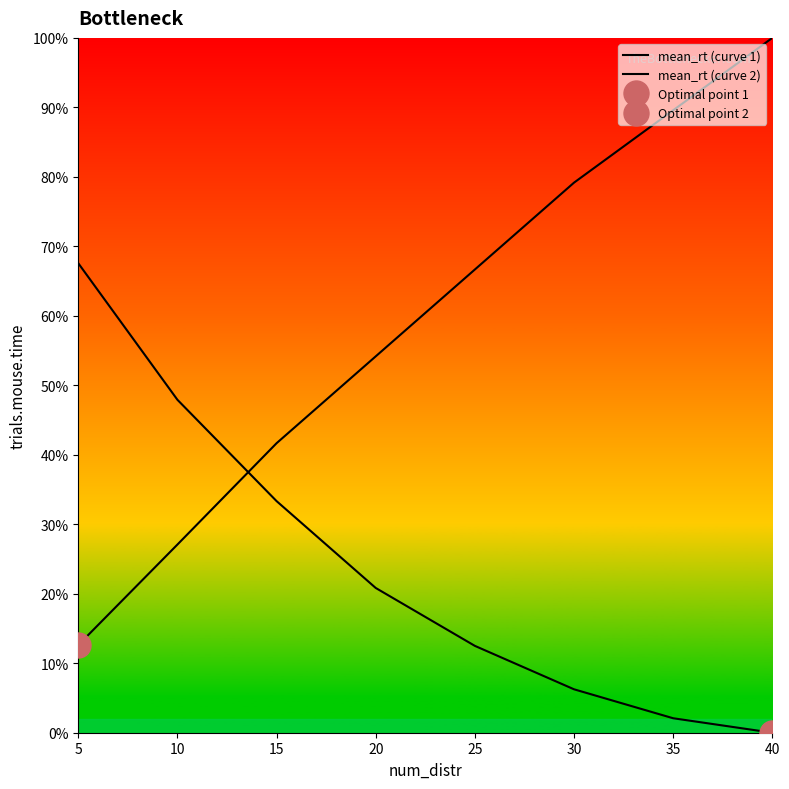

Which series has the largest total across all categories?

mean_rt (curve 1)